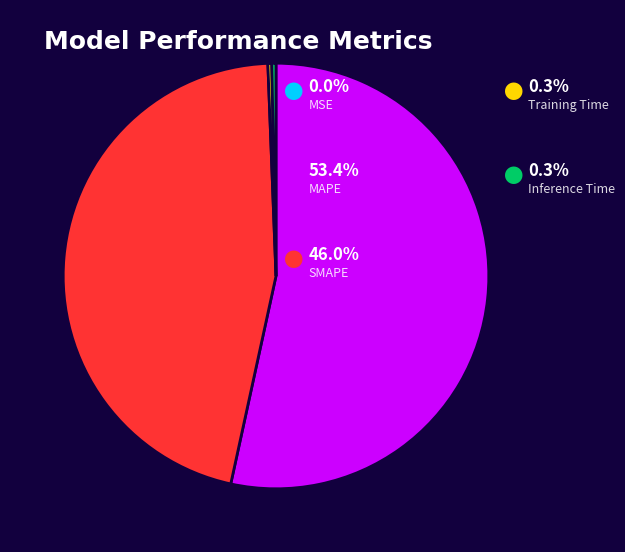

Is there a majority slice in this chart?

Yes